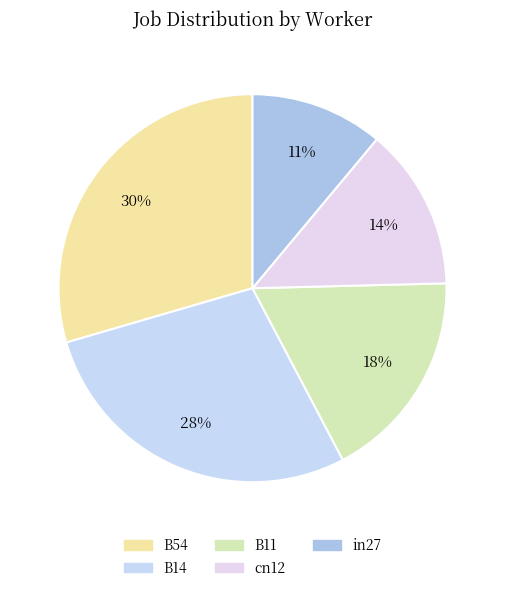

Does any single category account for the majority?

No